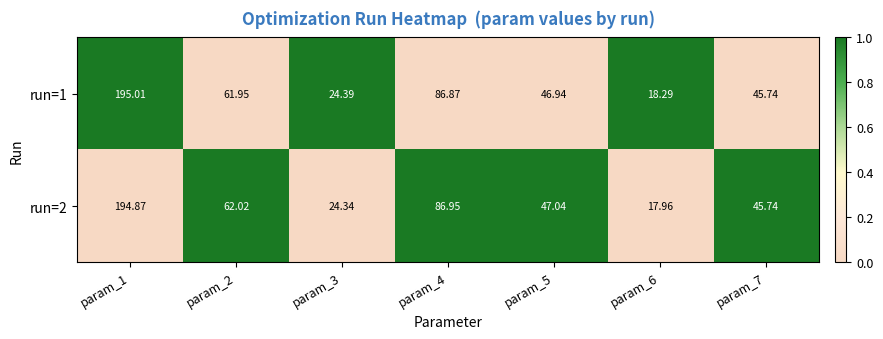

Is the value of run=1 at param_1 greater than the value of run=2 at param_3?

Yes